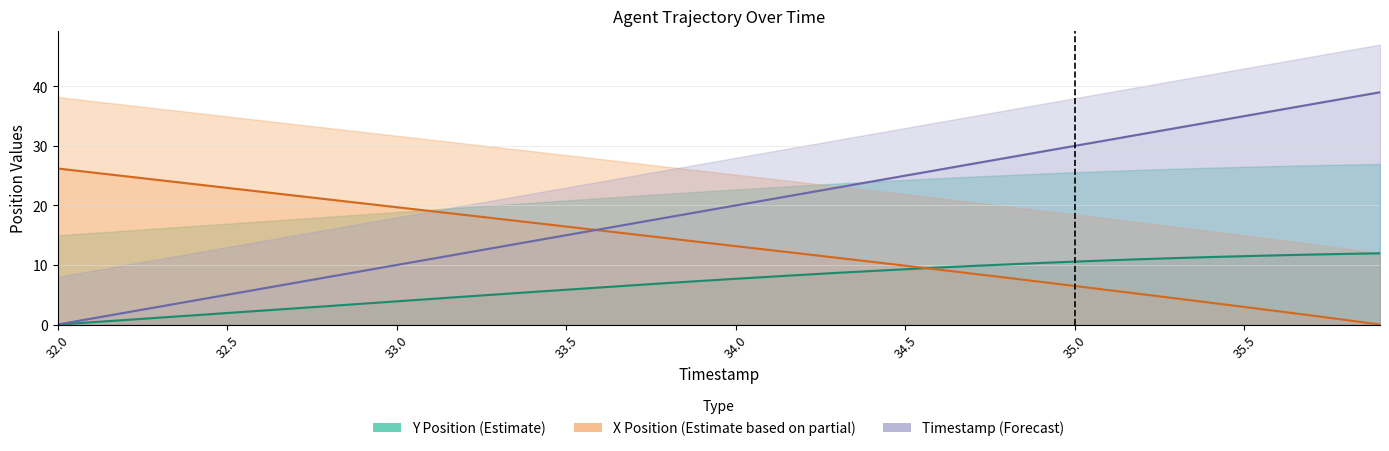

At which label does X first exceed 13?

32.0